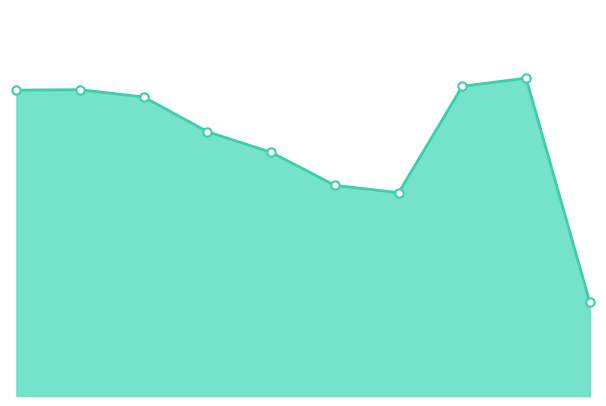

True or false: Total line has more than 0 points higher than both neighbors.

True